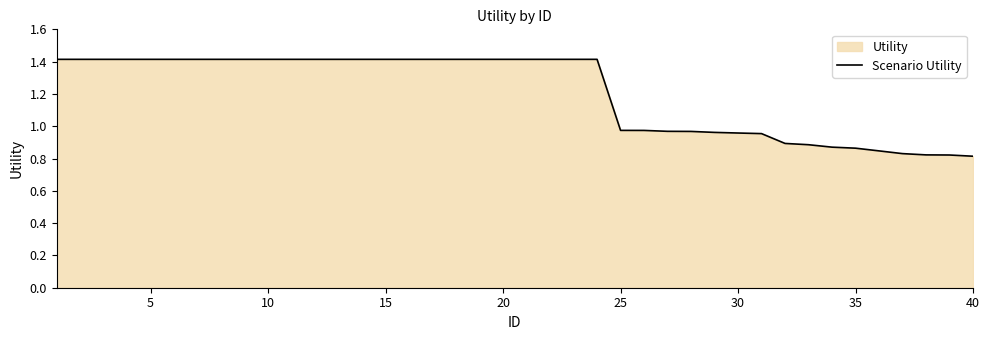

Is it true that the value at 10 is 2.3?

False